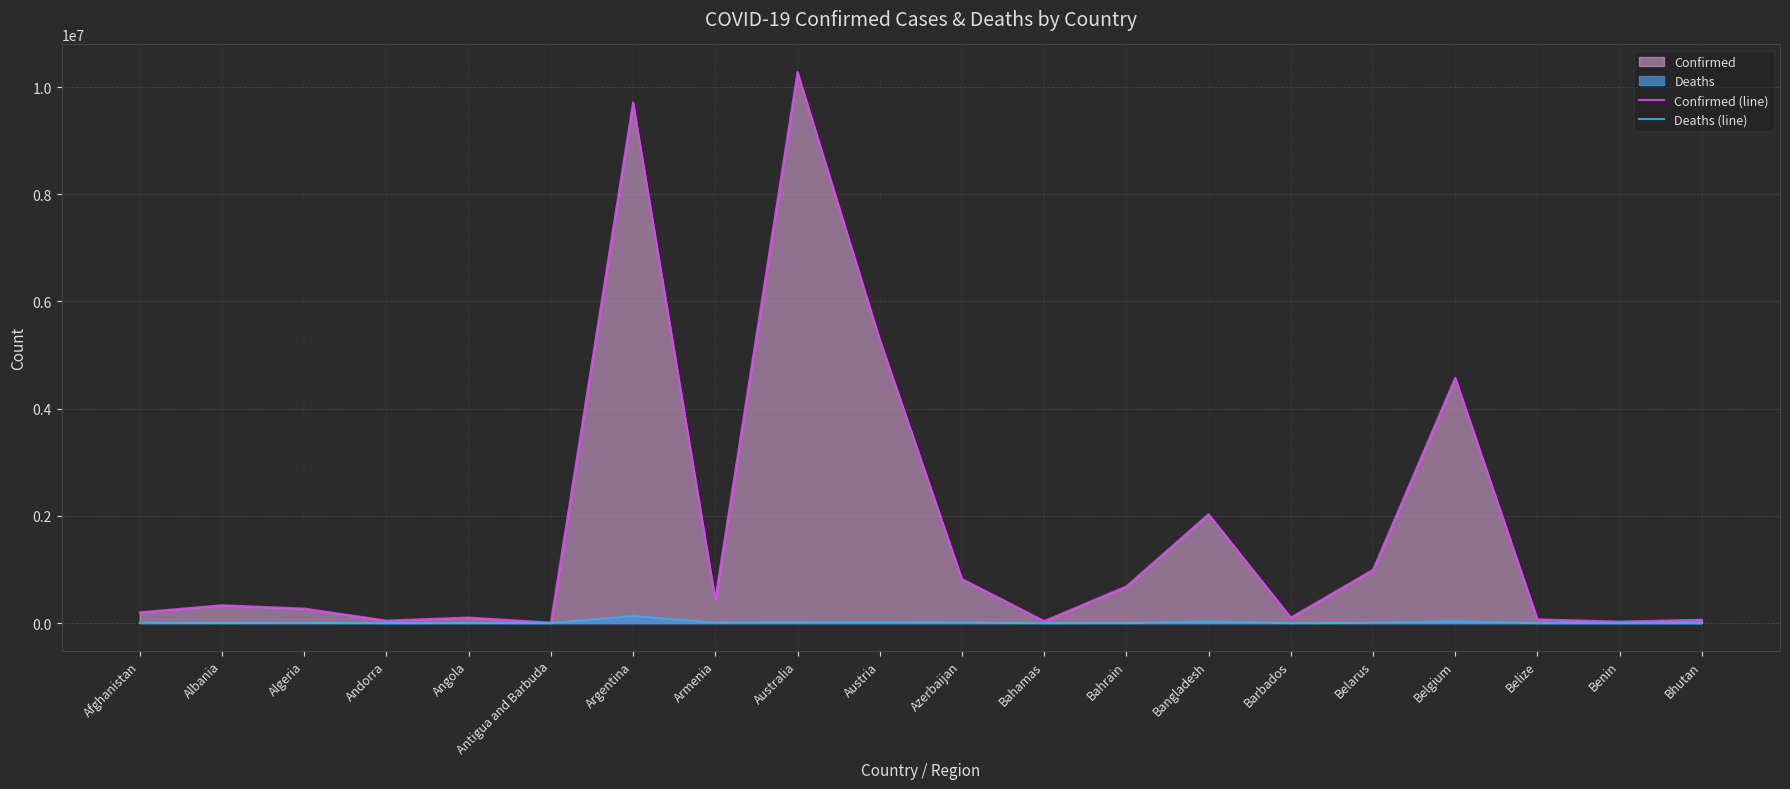

Rank the series by their maximum value, from highest to lowest.

Confirmed (line), Deaths (line)